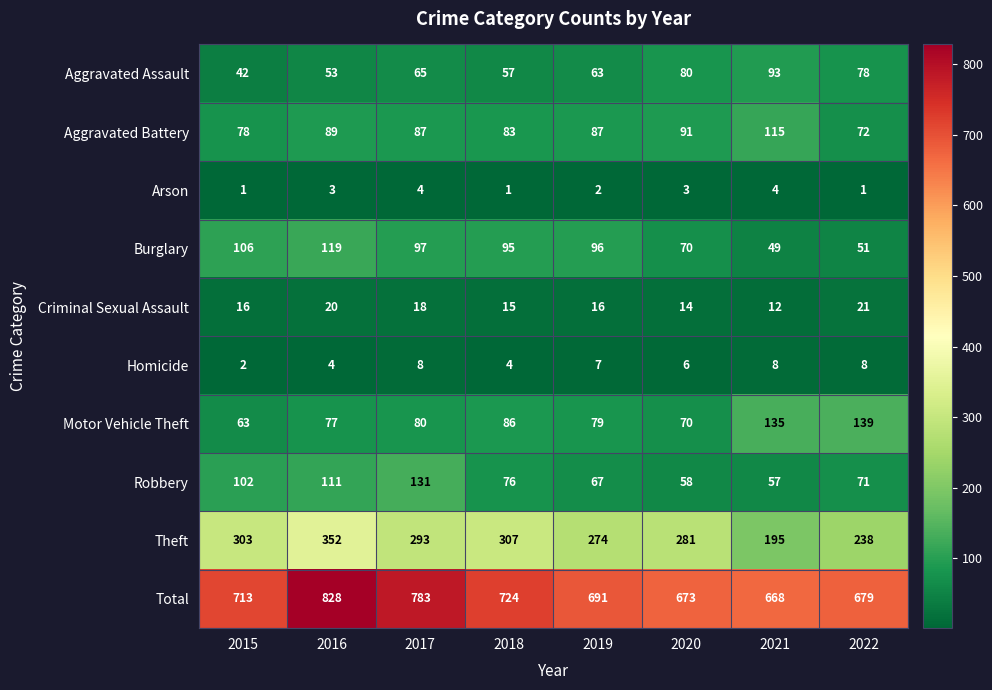

True or false: Arson has a value of 6 at 2017.

False